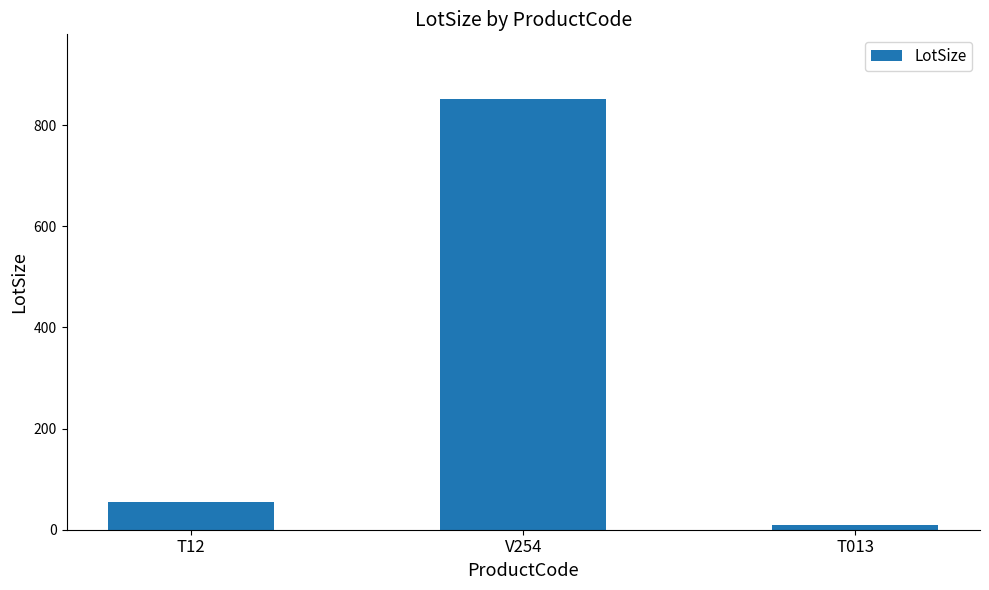

What is the label of the 3rd bar from the right?

T12